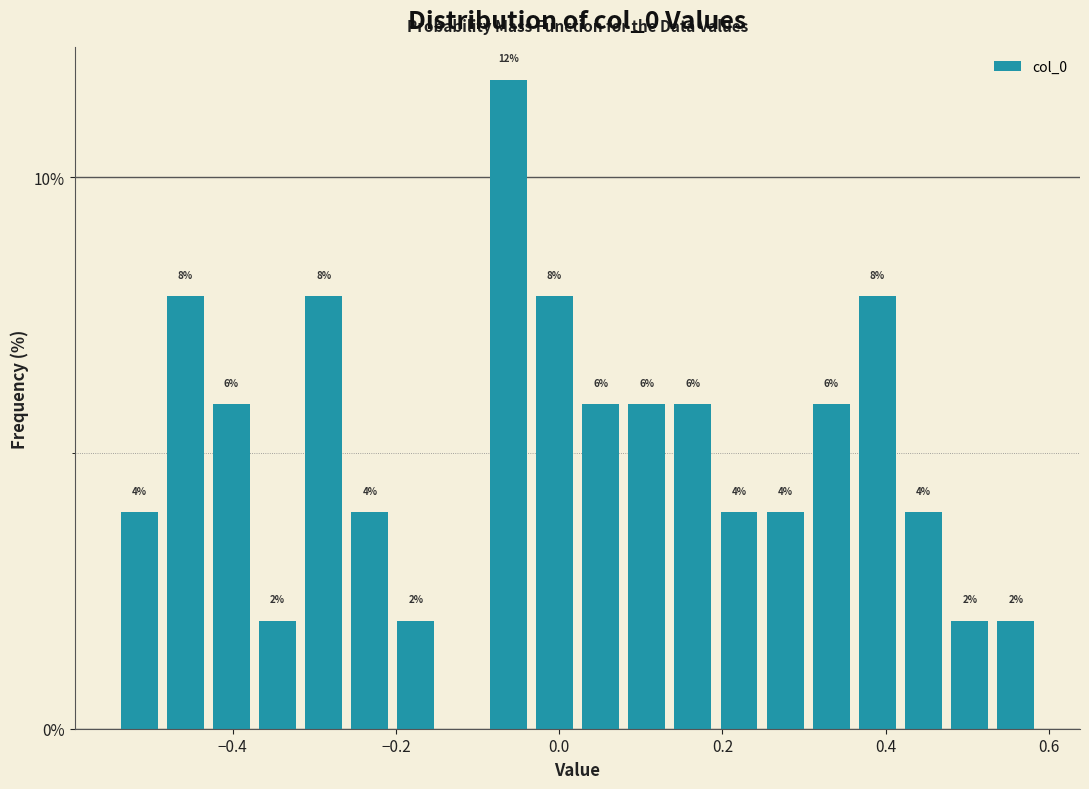

Read against the x-axis, roughly where is the centre of the tallest bar?

-0.06